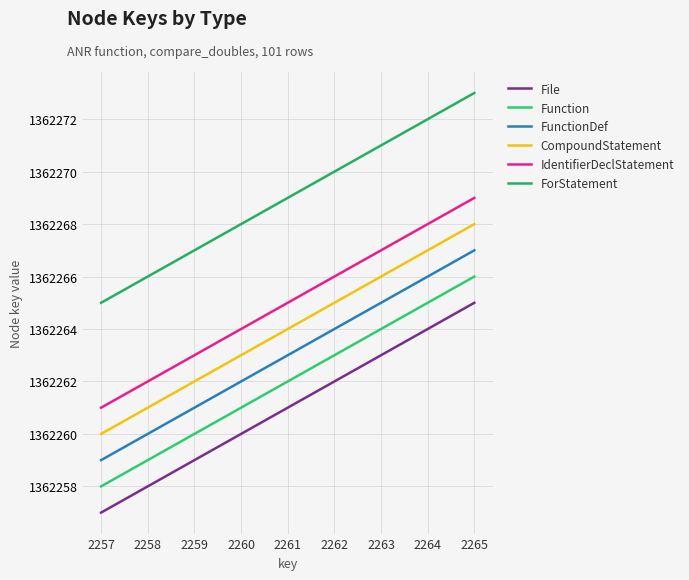

How many lines are shown in the chart?

6